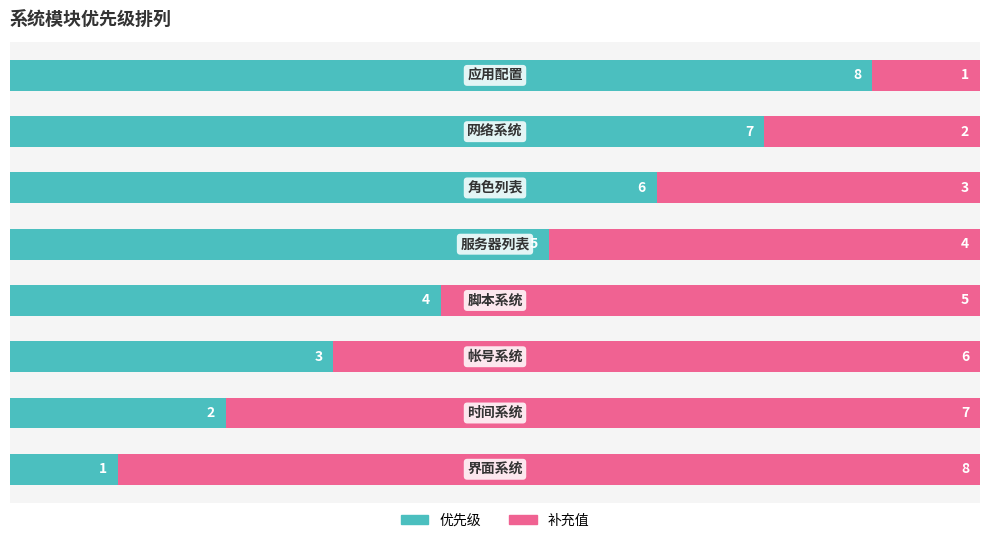

What is the difference between the maximum and minimum values in the 优先级 series?

7